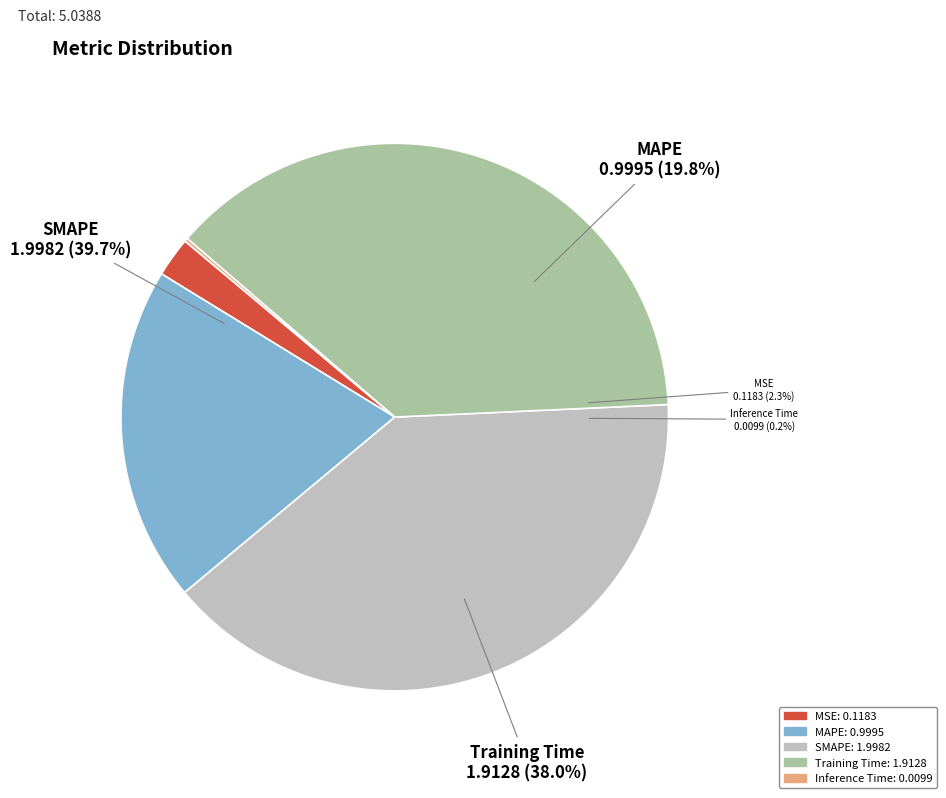

What is the largest slice in the pie chart?

SMAPE